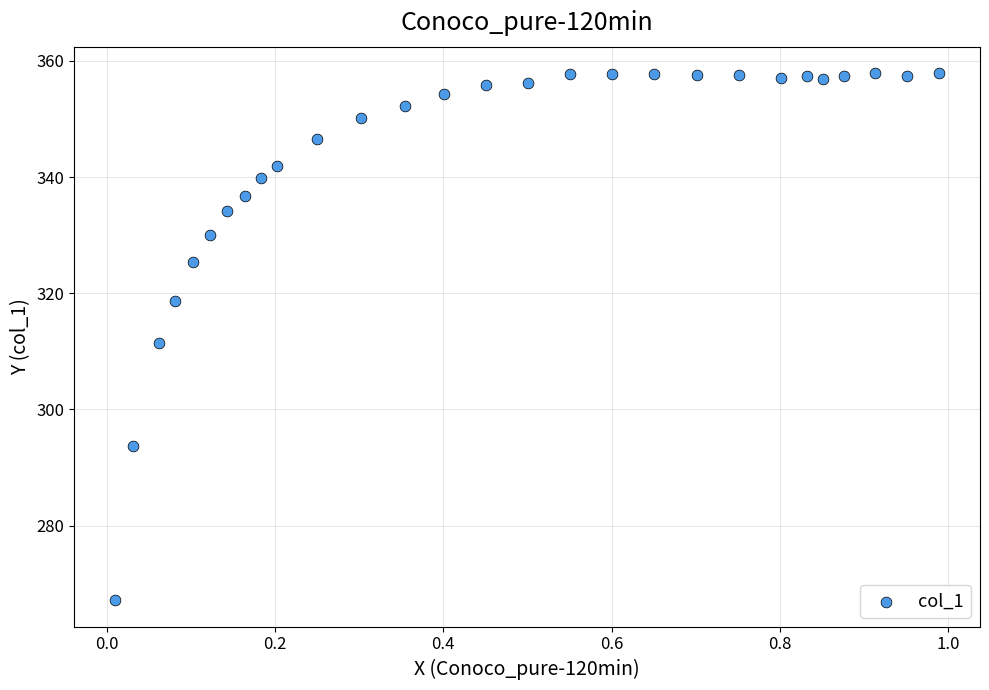

What is the range of Y values (max minus min)?

90.7